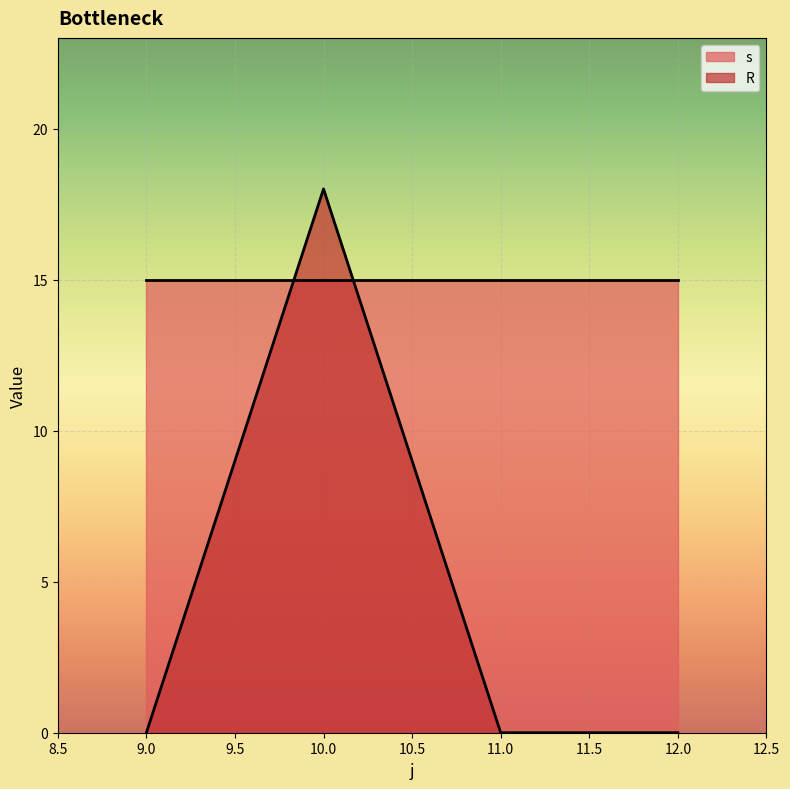

How many values in the R series exceed 0?

1